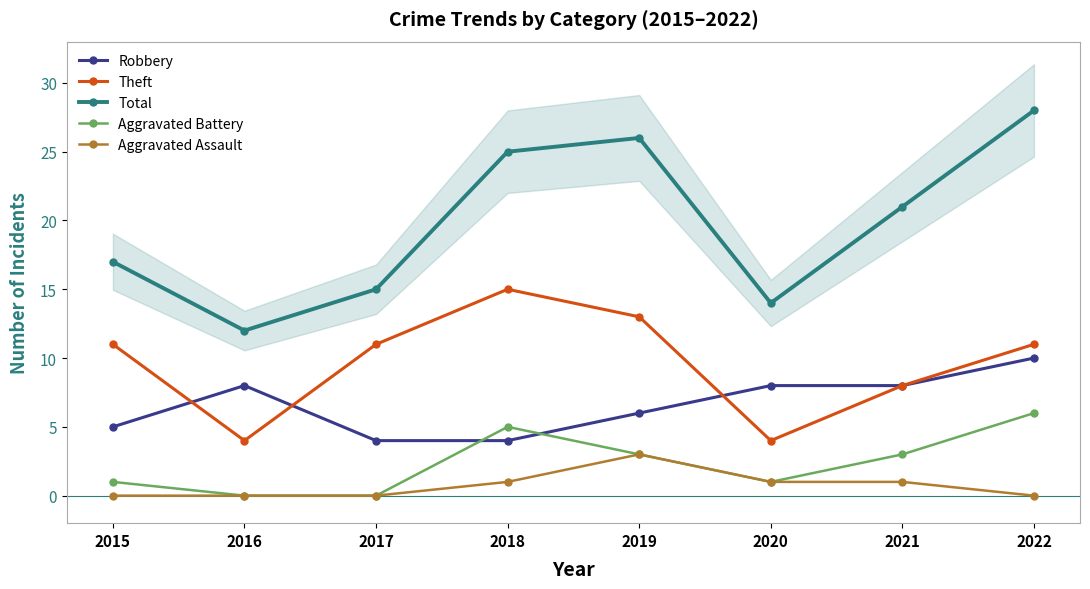

Is this an area chart (filled region under the line)?

No